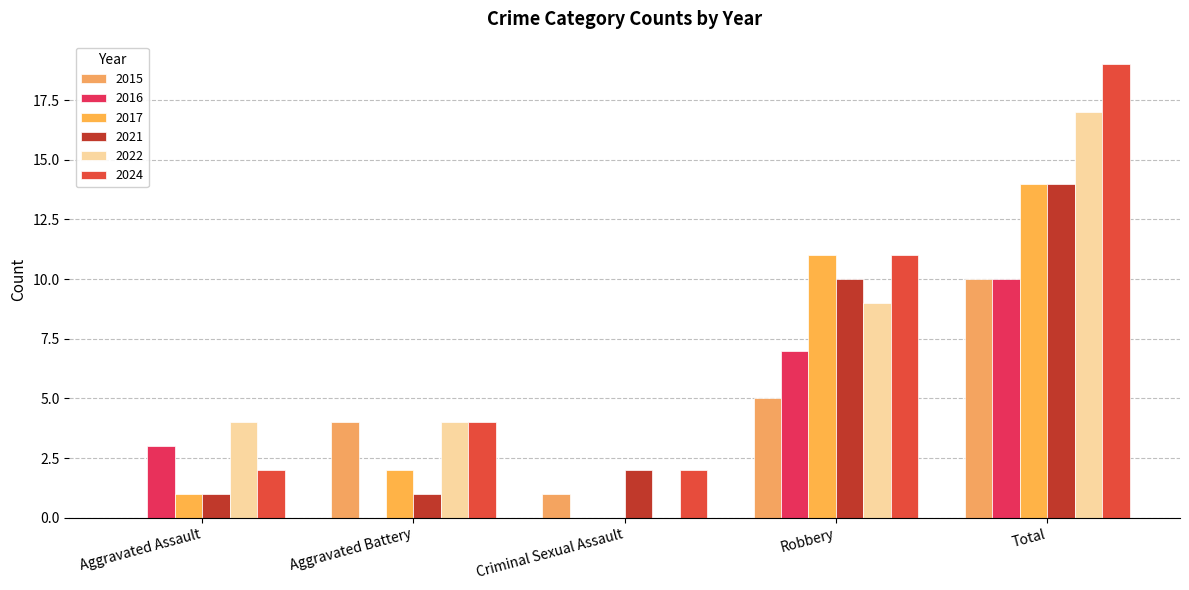

Count the number of data series in this chart.

6